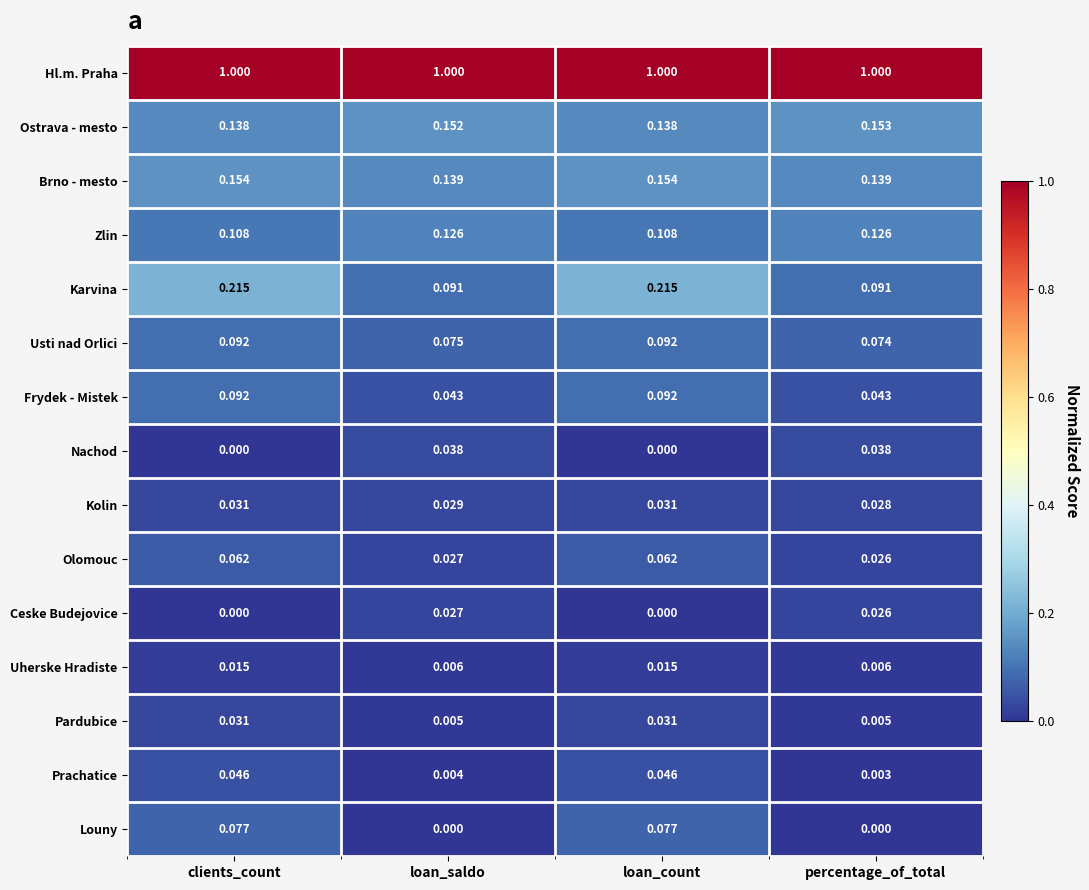

Which series has the largest range (max minus min)?

Karvina